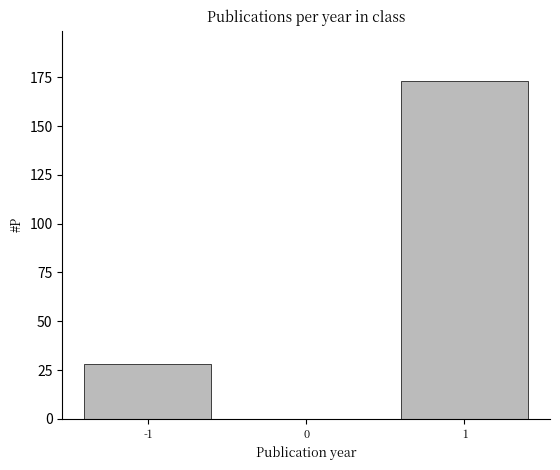

Which range on the x-axis has the tallest bar?

0.5 to 1.5